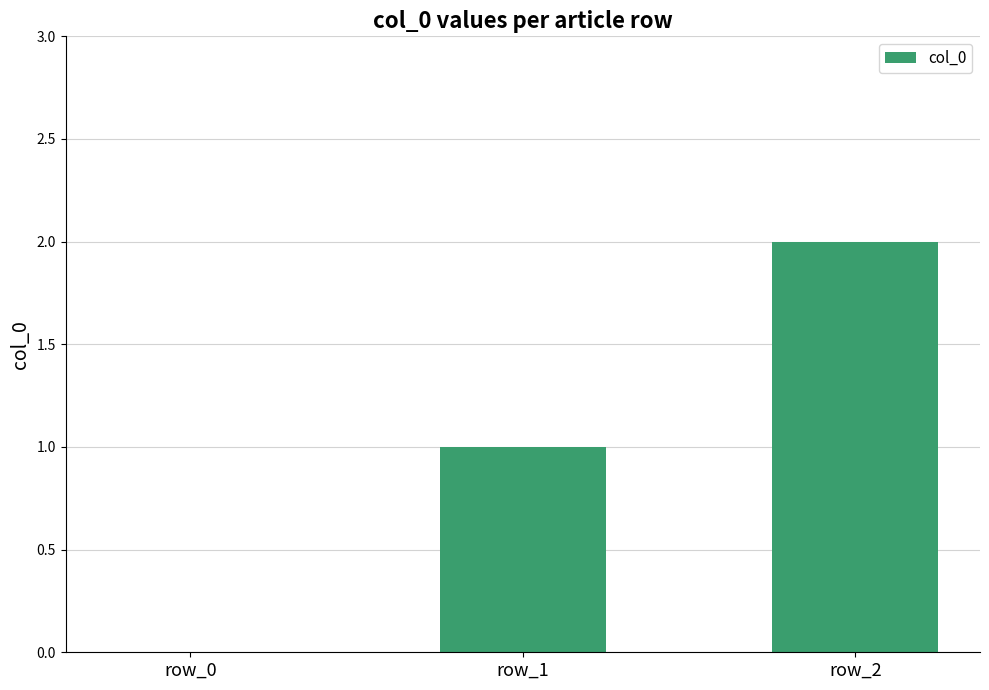

Are the bars horizontal?

No